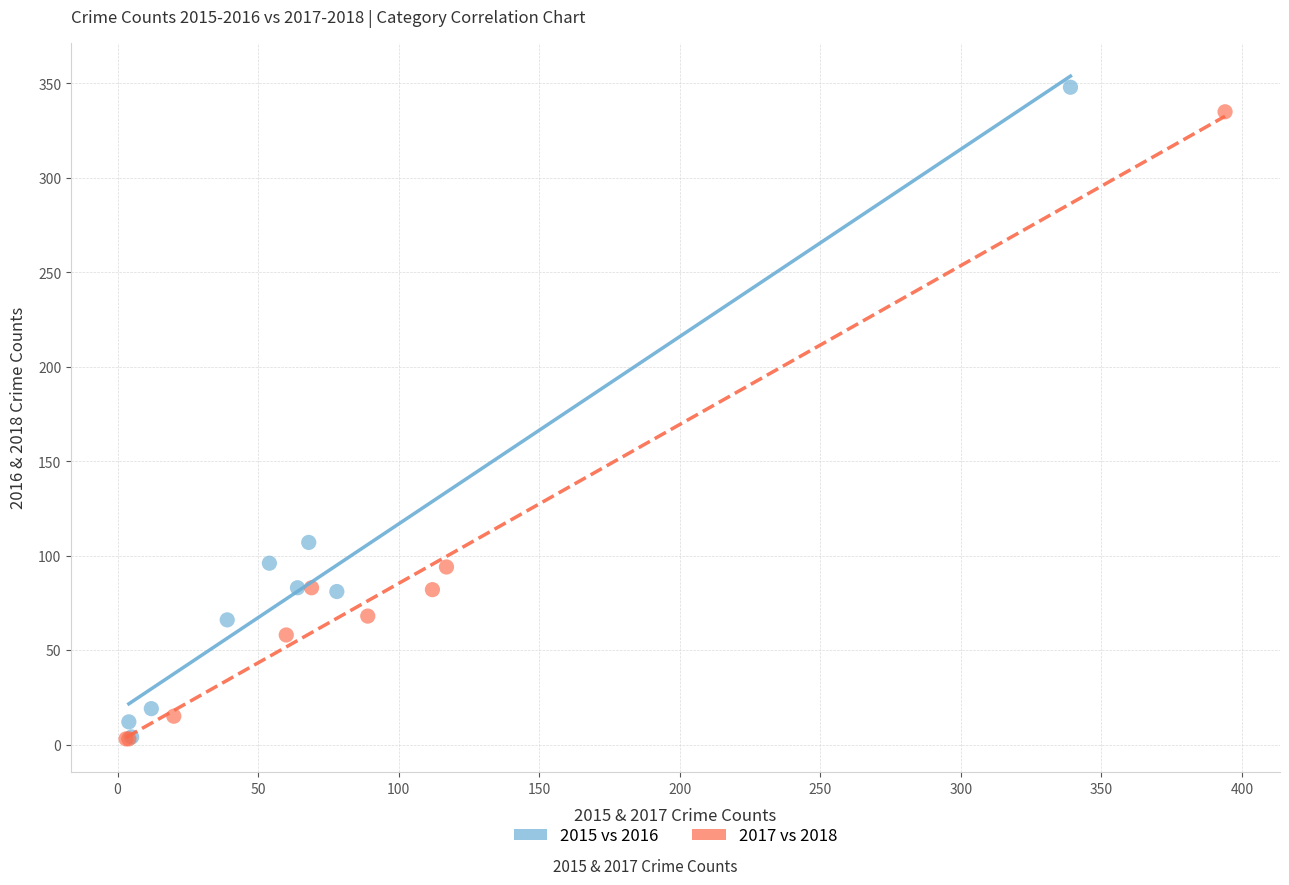

Which series has the widest spread of Y values?

2015 vs 2016